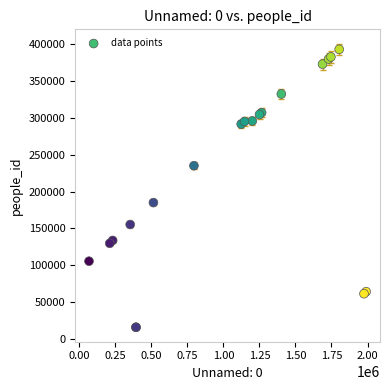

What Y value in the scatter plot is closest to 204412?

185058